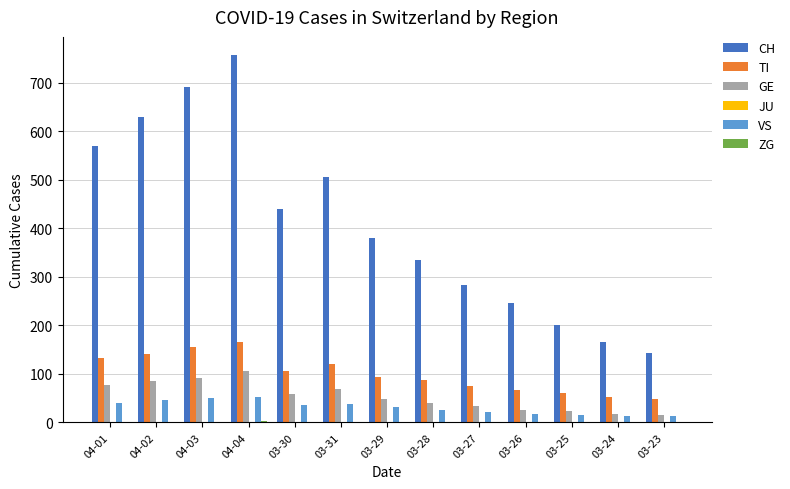

What is the sum of all TI values?

1302